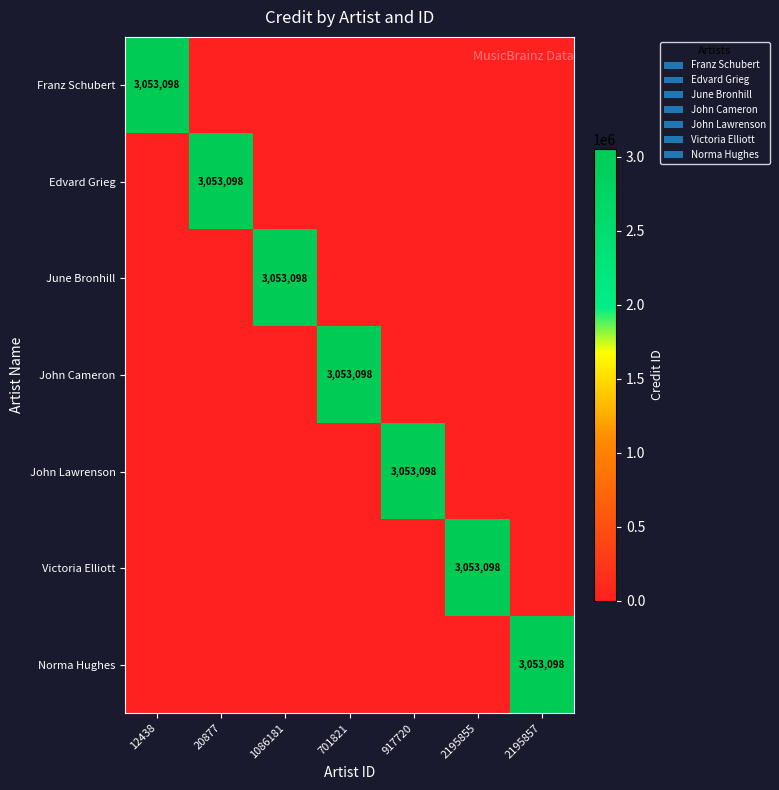

What is the total value across all series at 701821?

3053098